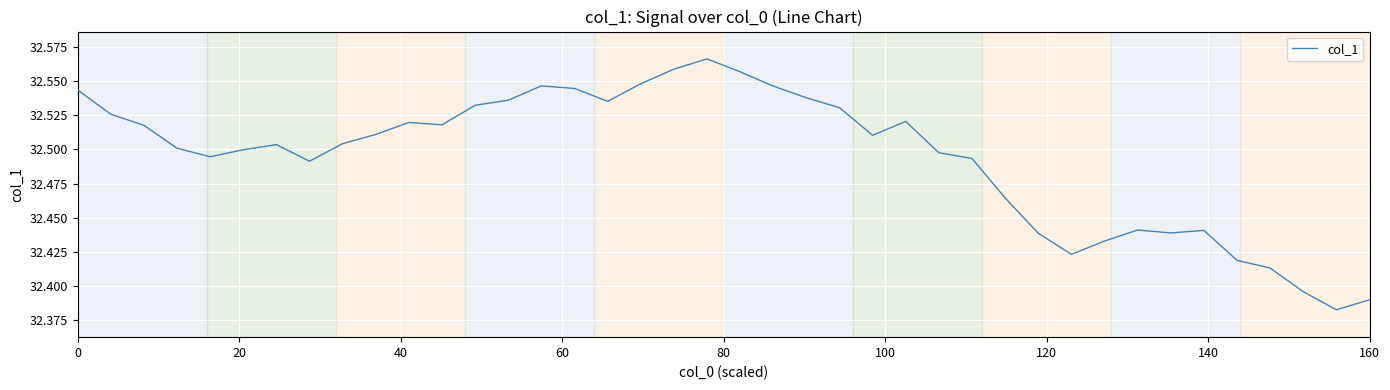

Does the chart have visible grid lines?

Yes